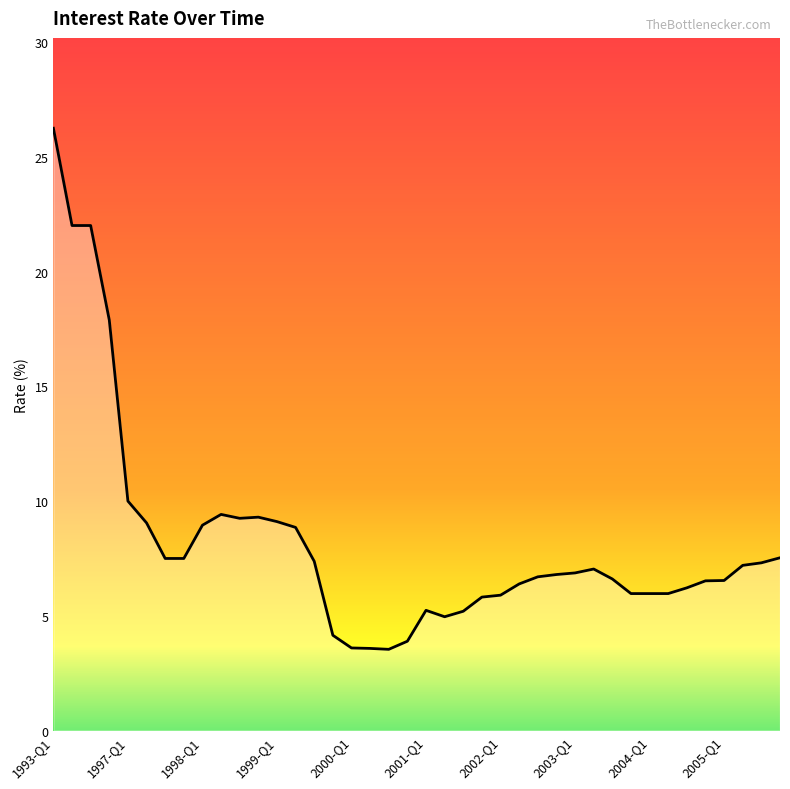

What is the minimum value shown in the chart?

3.5